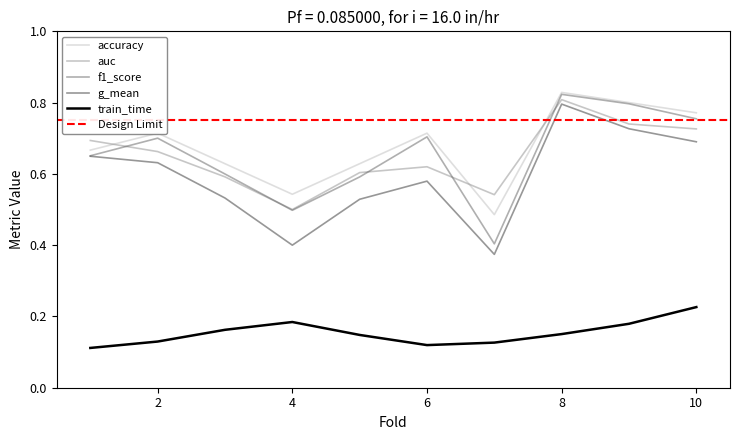

Which series has the largest total across all categories?

accuracy